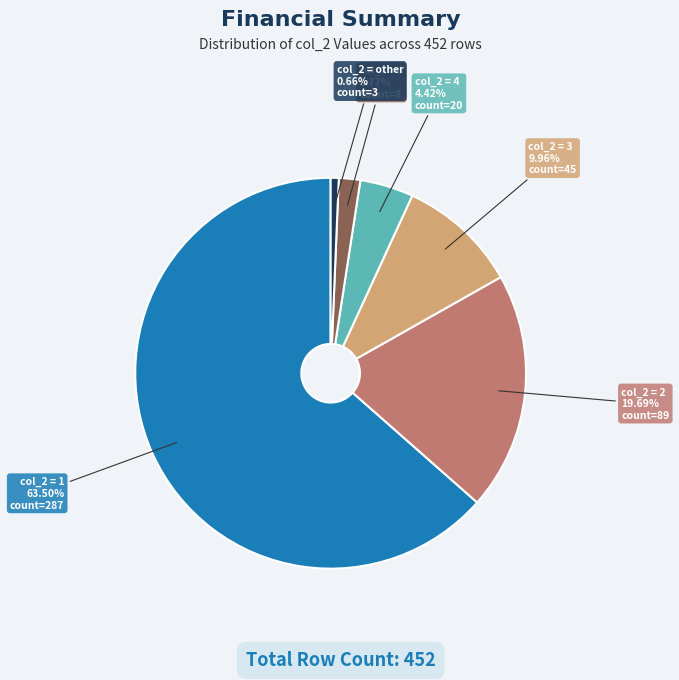

Does any single category account for the majority?

Yes